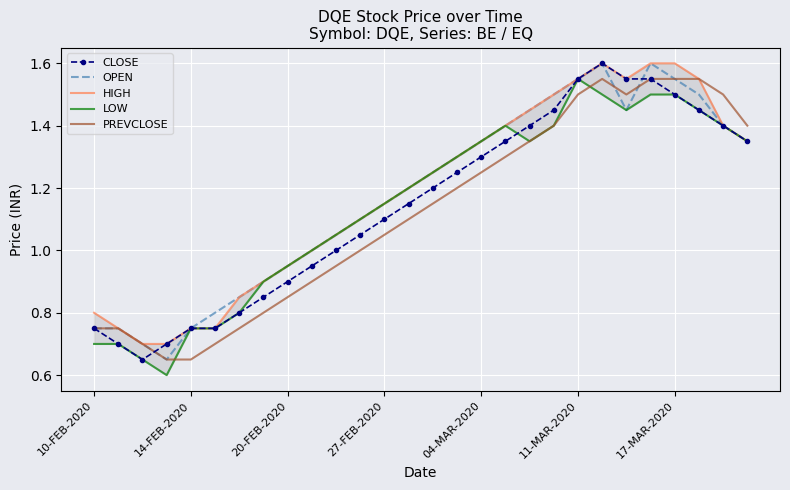

What are all the series names shown in the legend?

CLOSE, OPEN, HIGH, LOW, PREVCLOSE